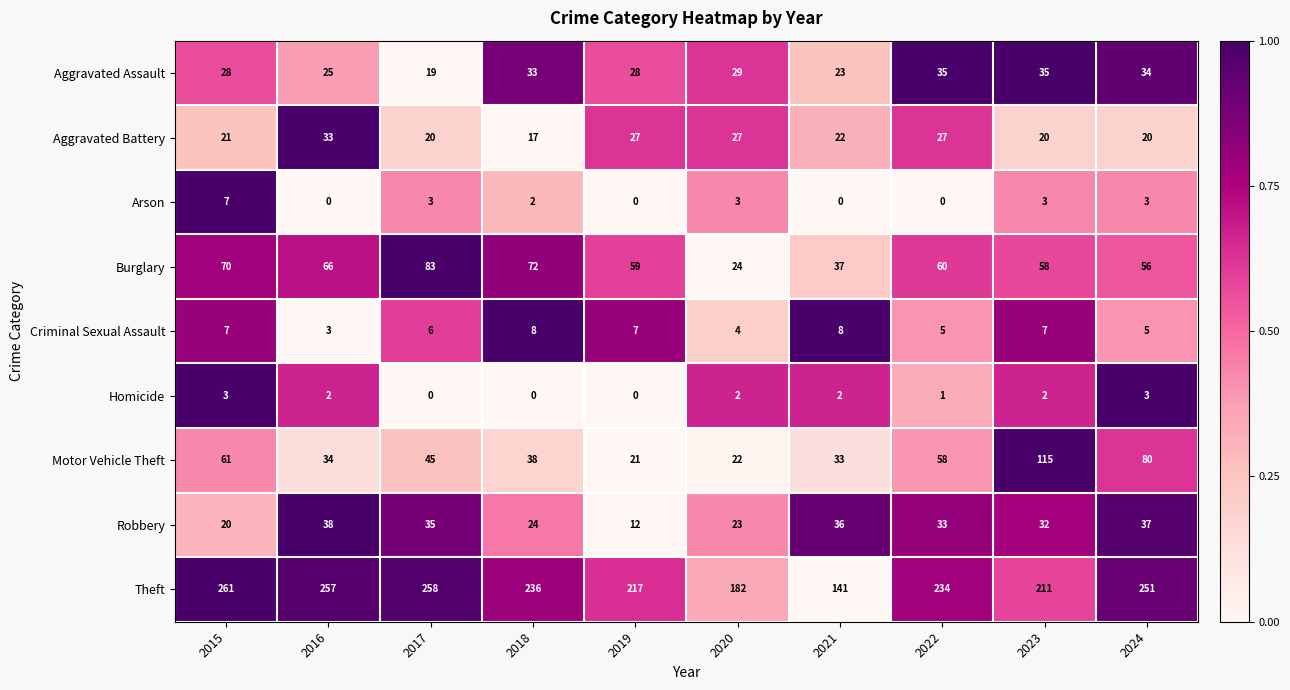

Which series has the largest range (max minus min)?

Theft